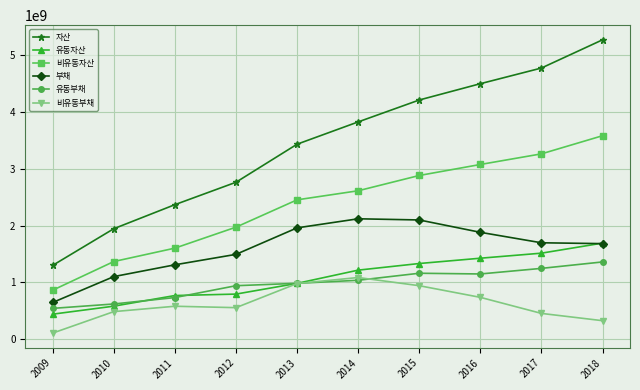

How many data points in 비유동자산 are less than 2614086592?

5